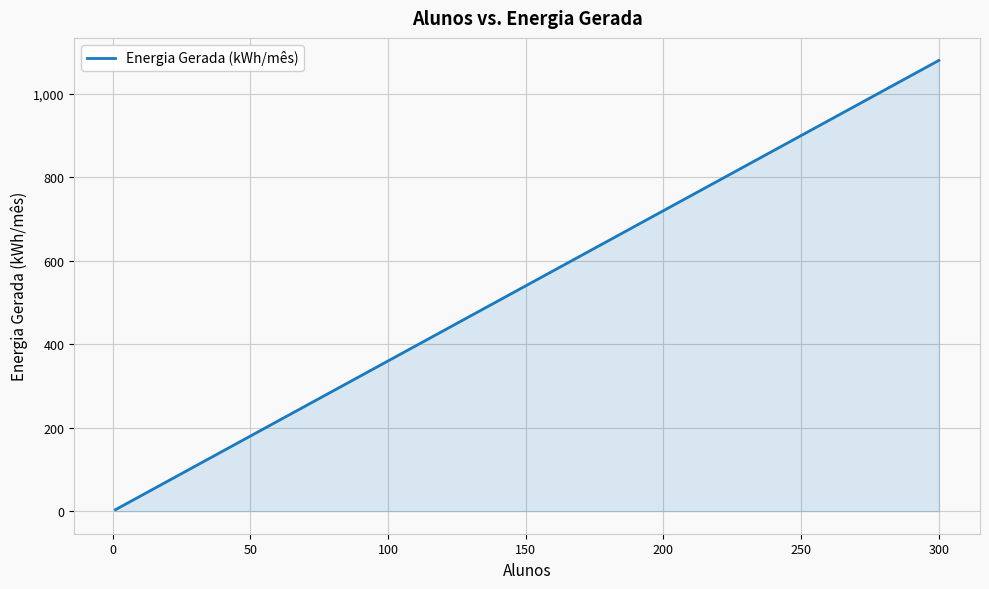

What is the maximum value shown in the chart?

1080.0